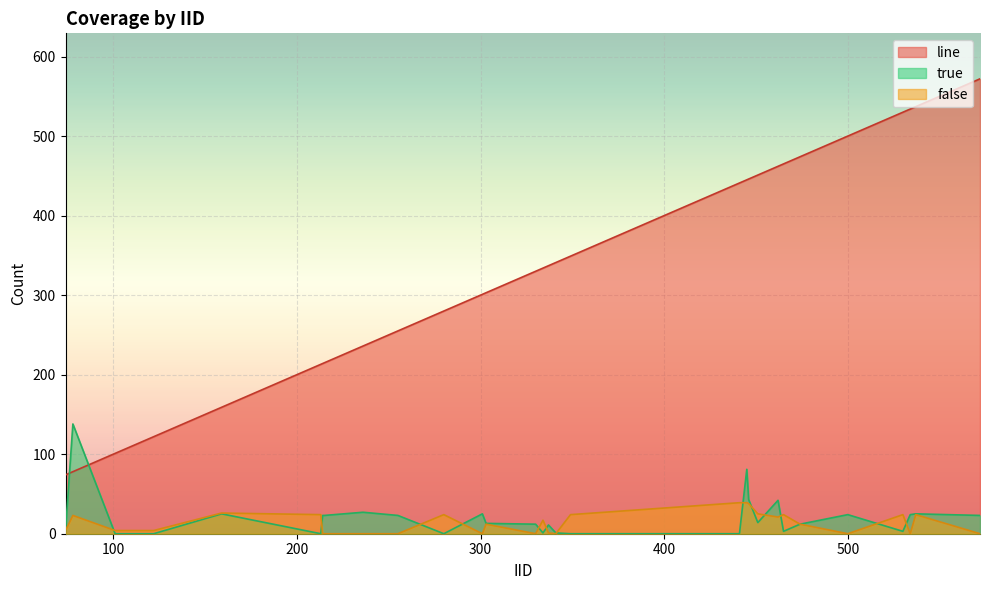

Which has a higher value, 215 or 280?

280